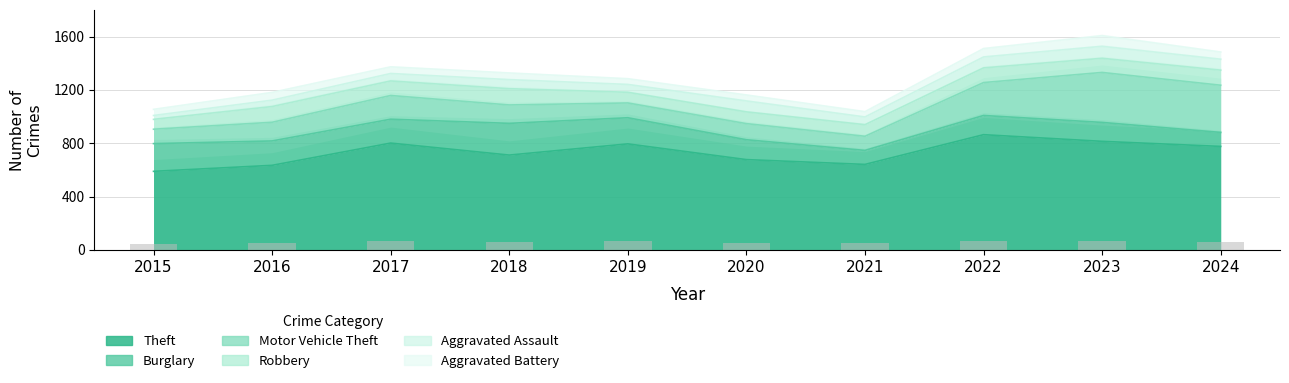

Which series has the widest spread of values?

Theft